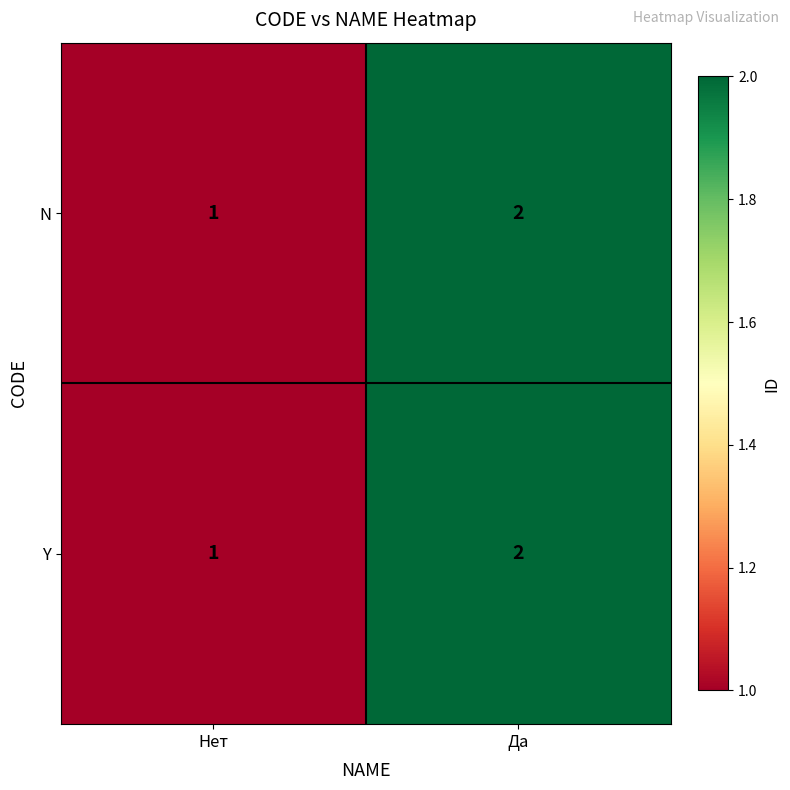

Reading left to right, transcribe all the data shown in this chart.

N: 1	2
Y: 1	2